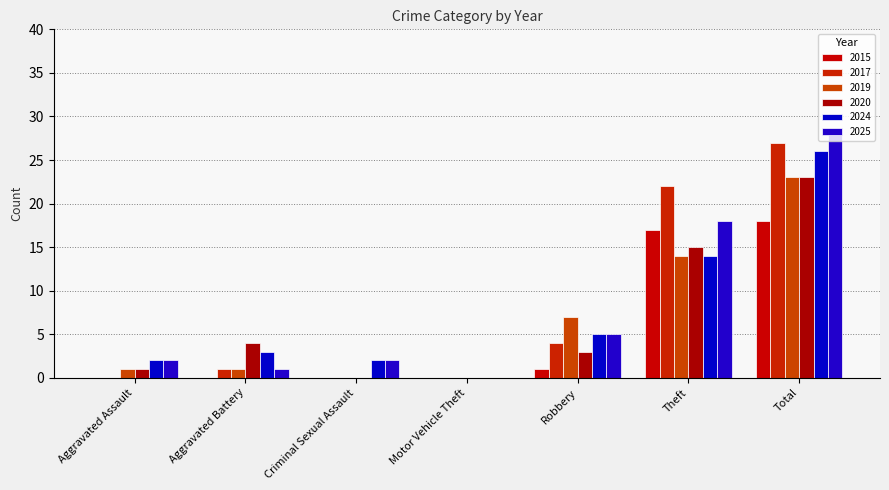

The 2019 series shows 14 at Theft. True or false?

True